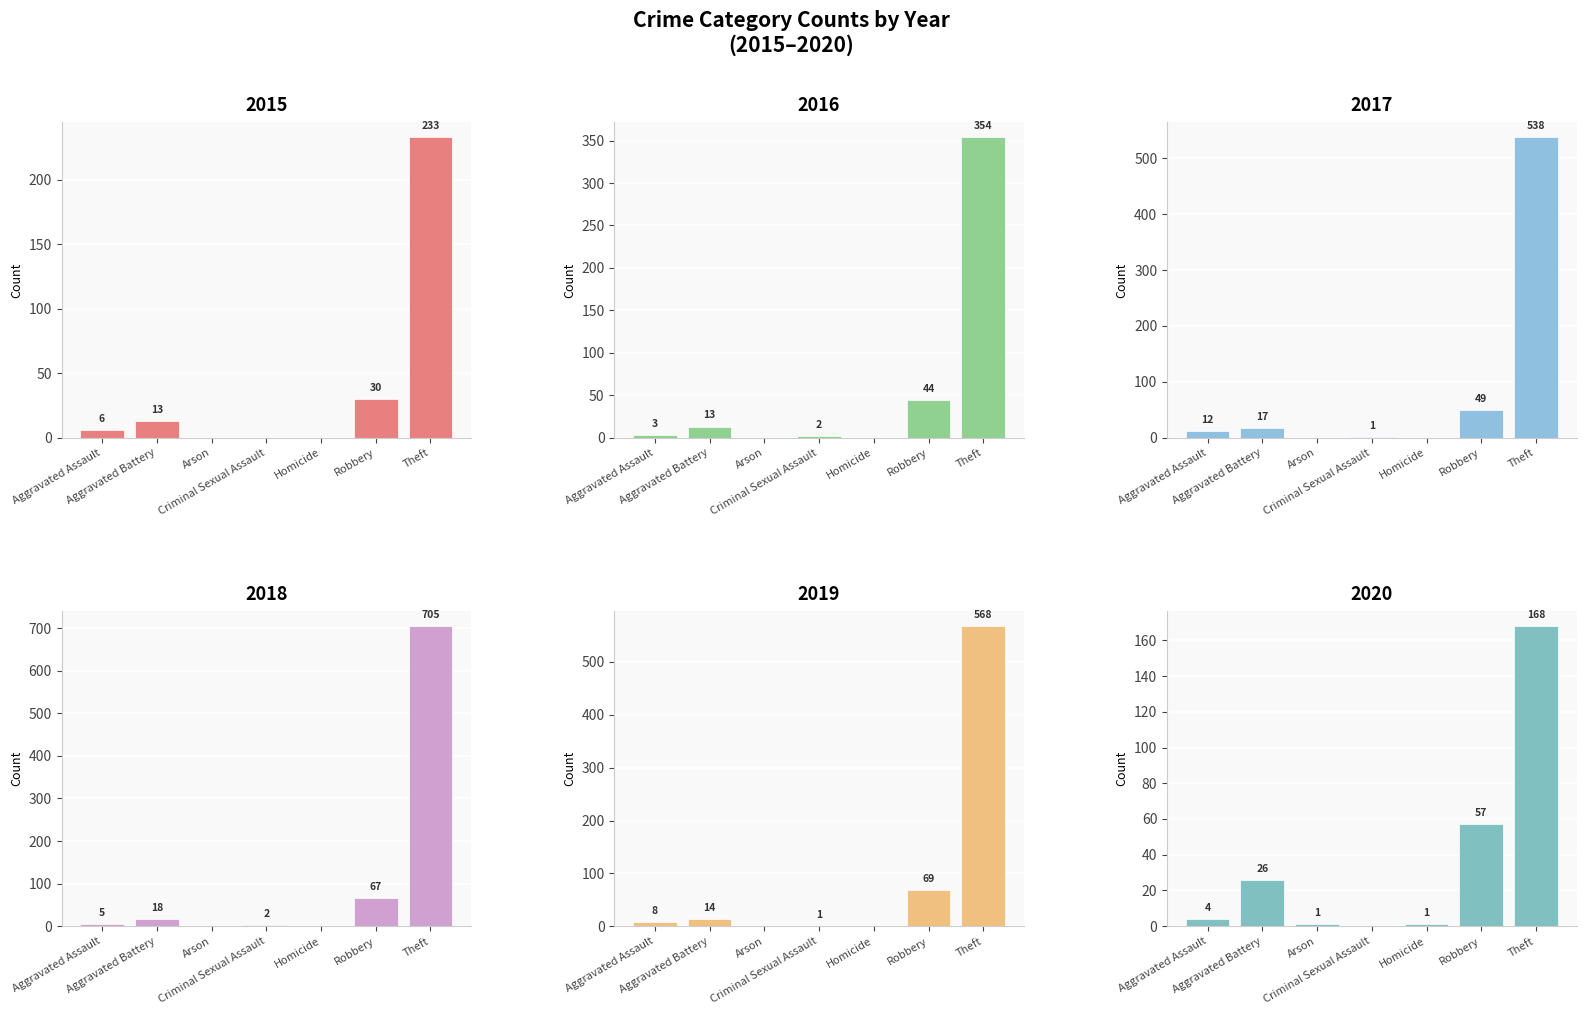

Which series has the largest total across all categories?

2018